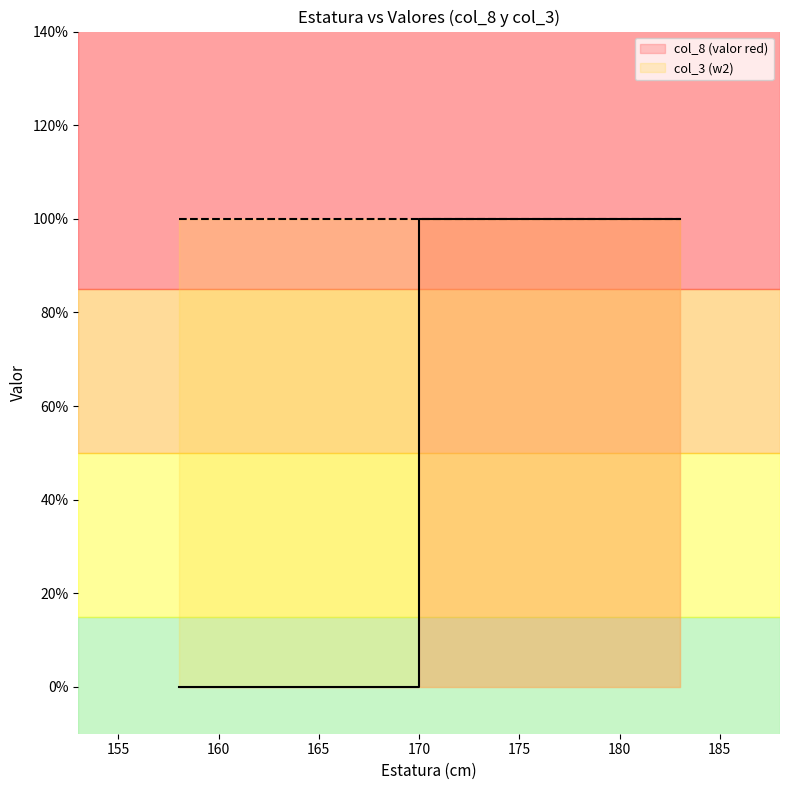

At which category is the sum across all series the highest?

172